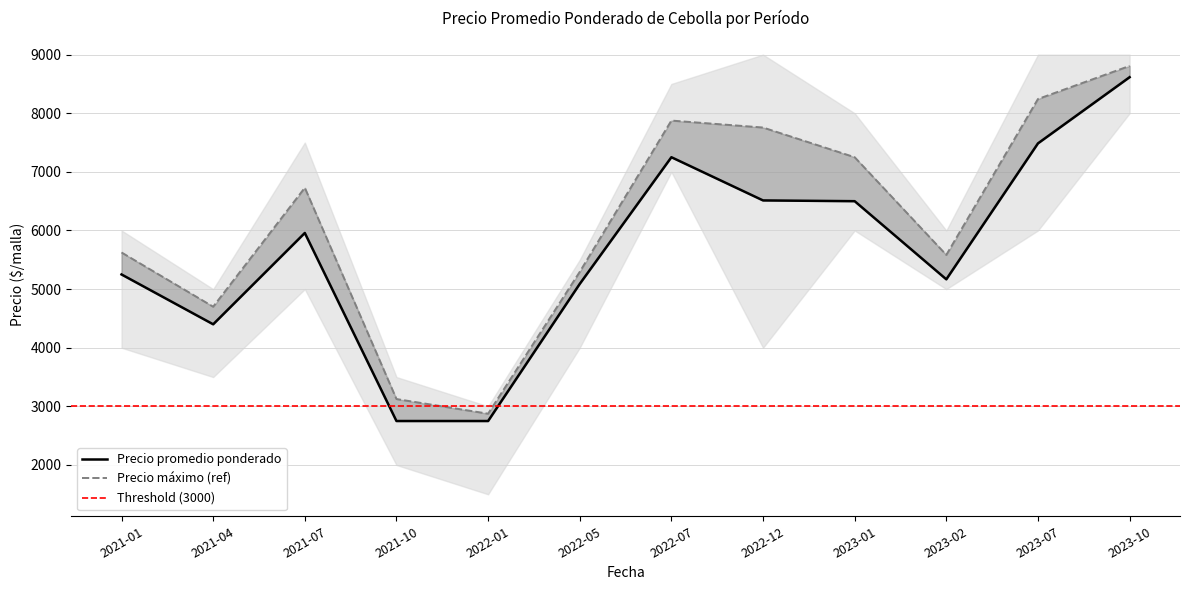

What is the difference between the maximum and minimum values in the Precio máximo series?

5932.5